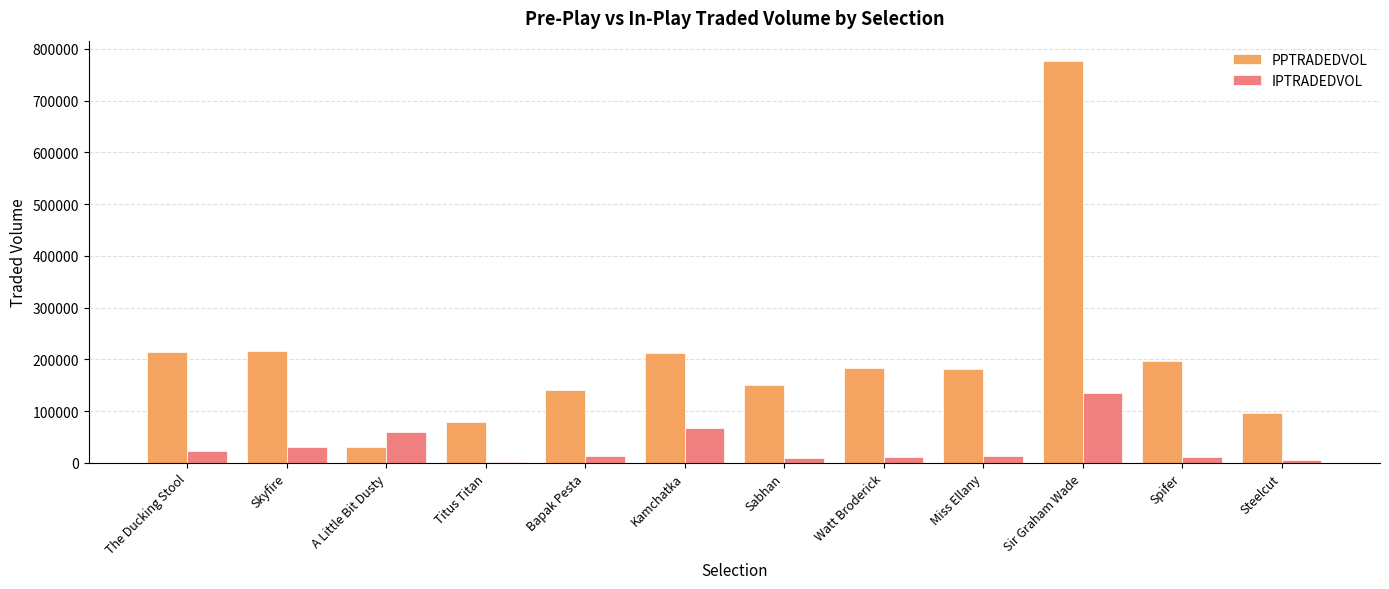

What is the average value of the IPTRADEDVOL series?

32136.6